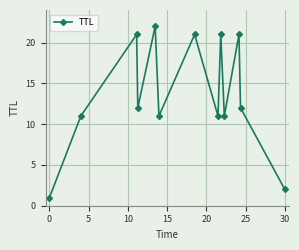

What is the sum of all values?

177